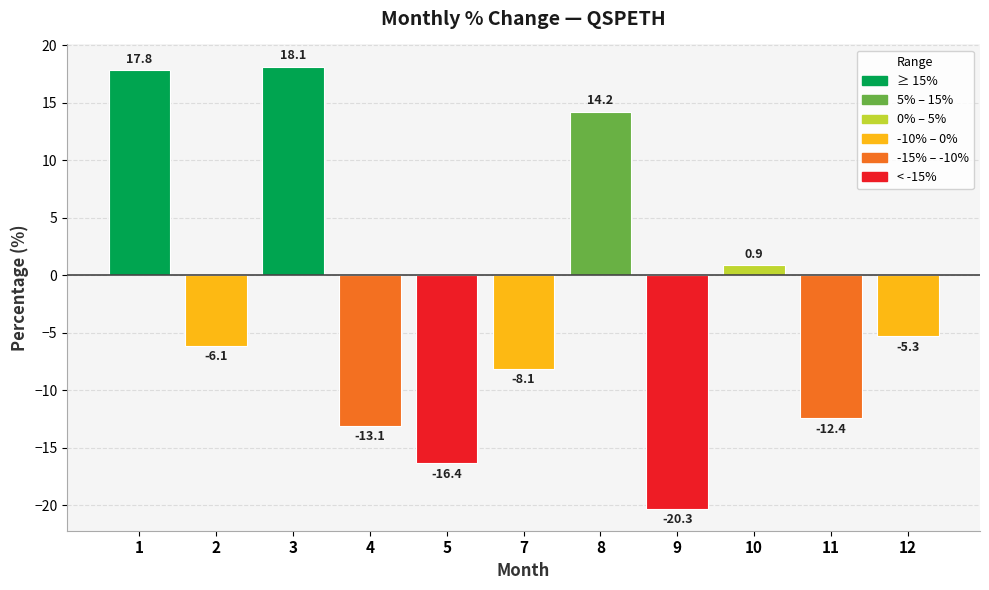

What is the difference between the maximum and minimum values?

38.4